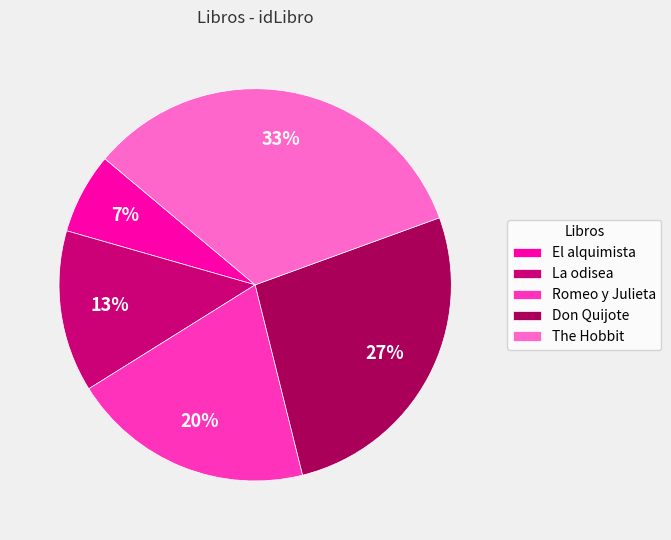

How many segments does this pie chart have?

5